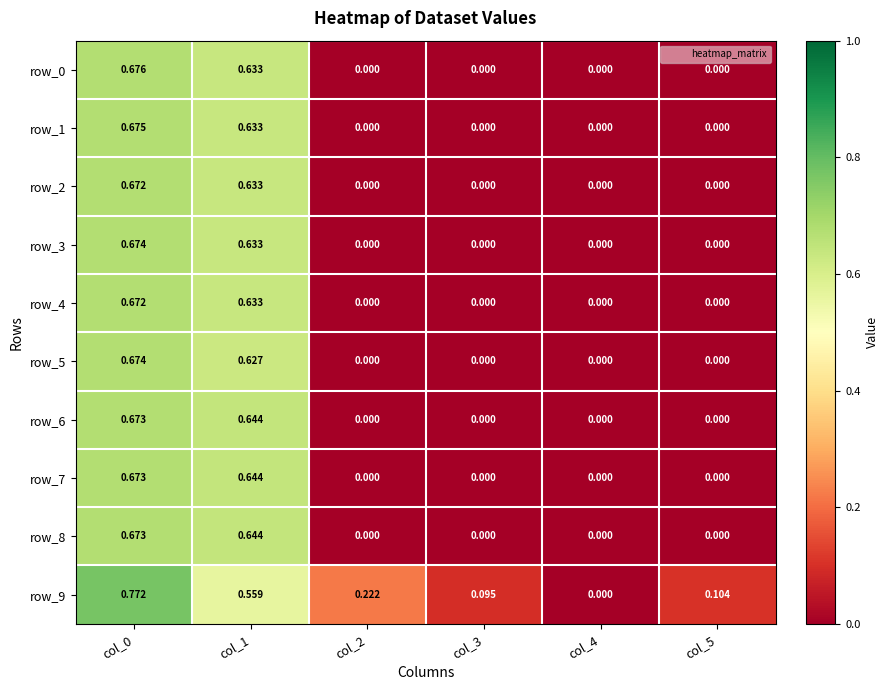

The row_2 series shows 0.0 at col_3. True or false?

True